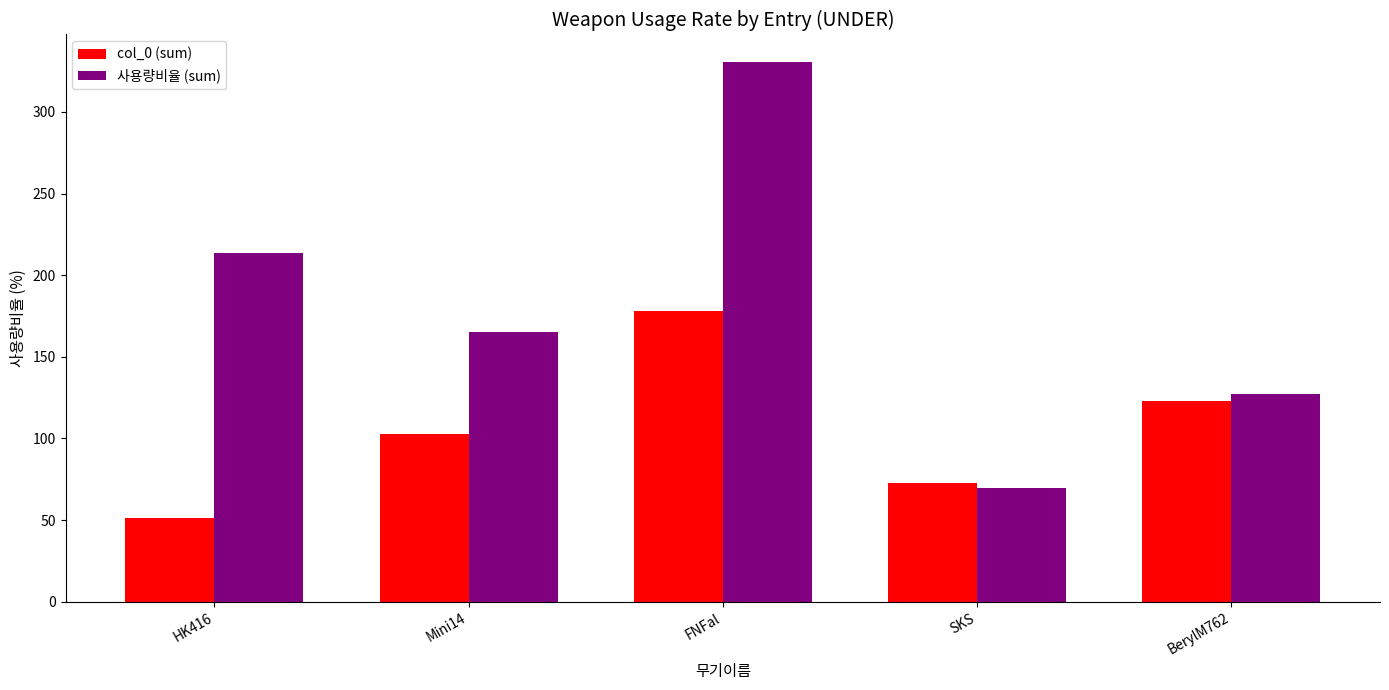

Does the chart contain any negative values?

No